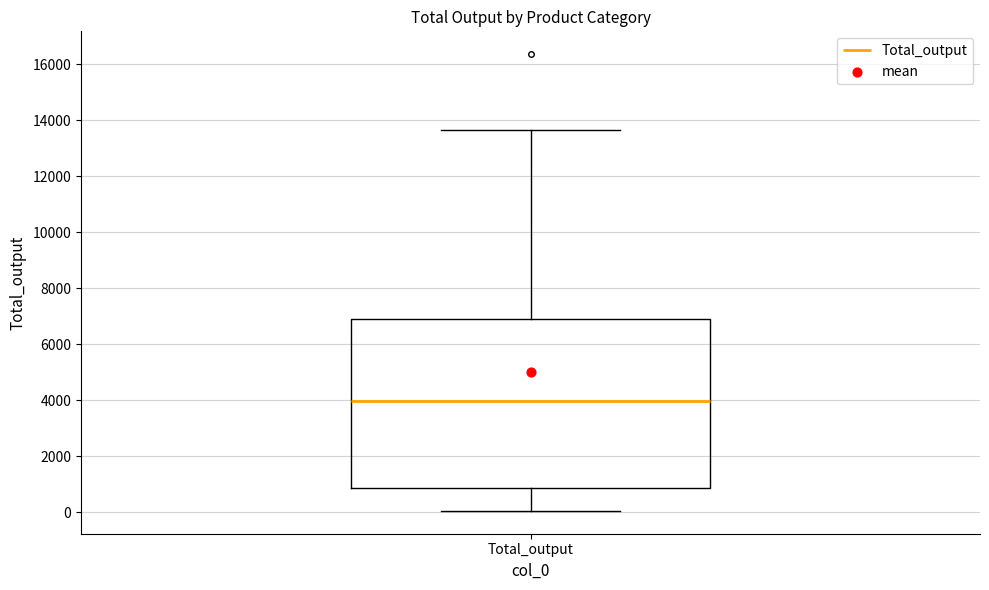

Transcribe this box plot: give where the median line is, the range the box spans, and where the two whiskers end, as read against the y-axis. The values are not printed on the chart, so give them approximately, as read against the axis.

median 4000, box 800 to 7000, whiskers 0 to 13600